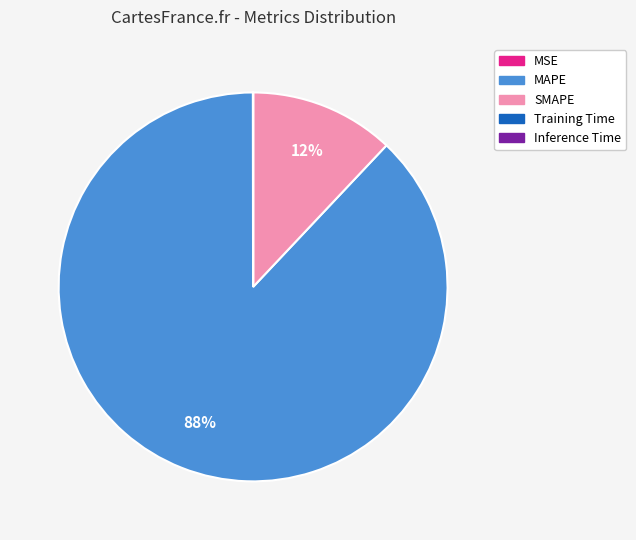

To the nearest percent, what is the average slice percentage?

20%